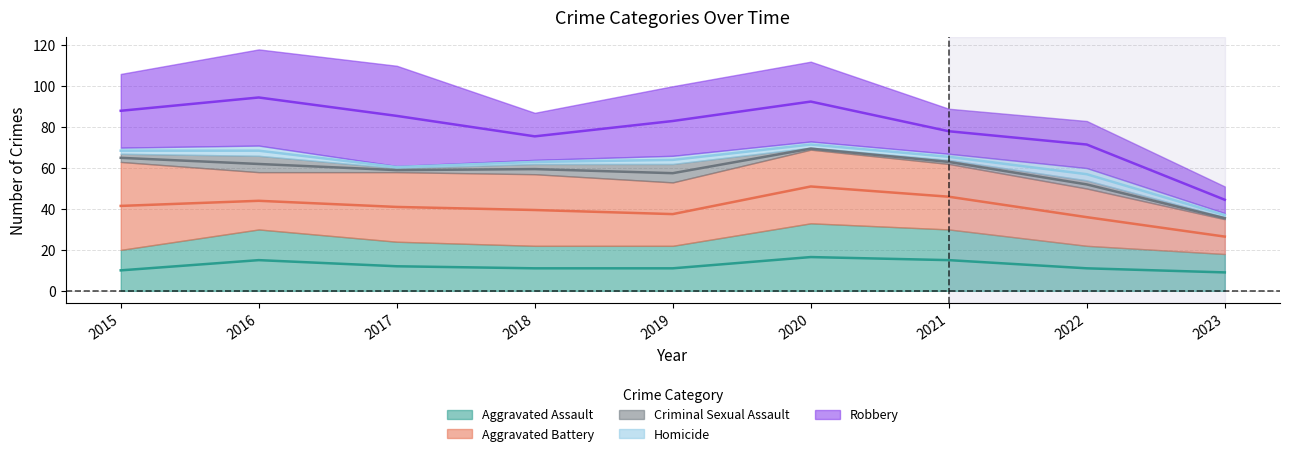

Count the number of data series in this chart.

5